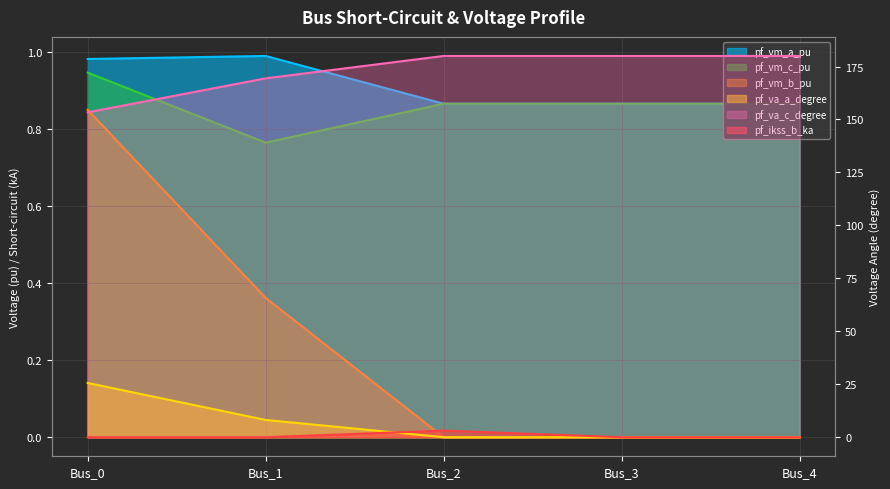

At which category is the sum across all series the highest?

Bus_2